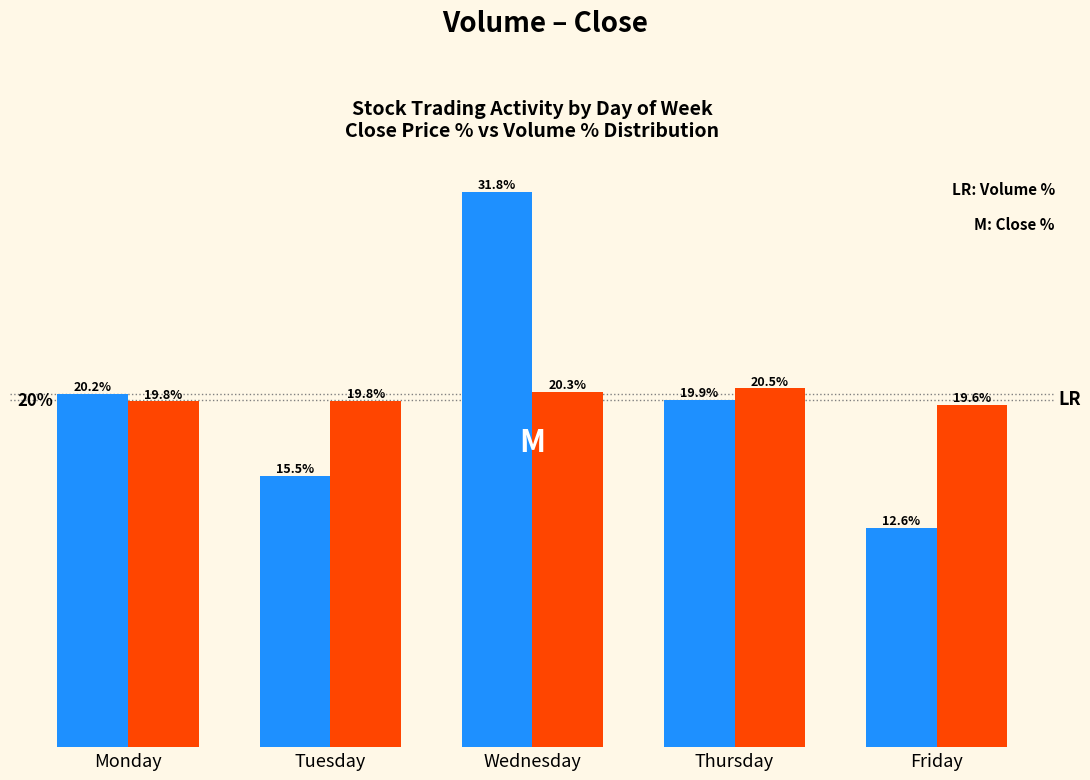

At which category does the chart reach its minimum across all series?

Friday